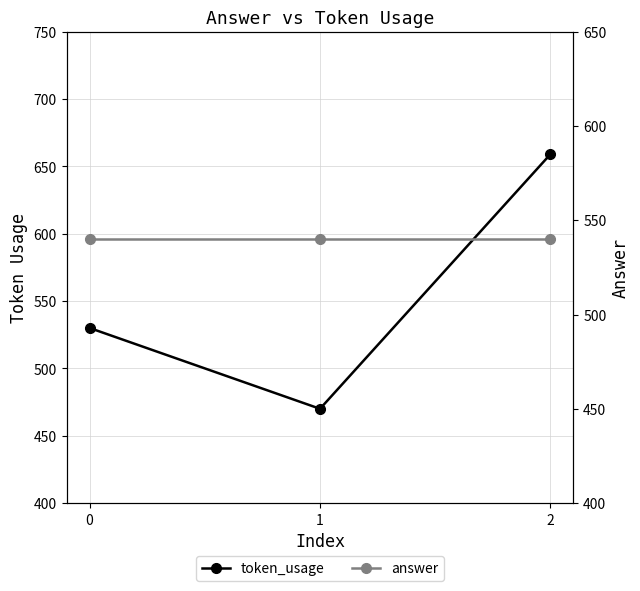

What is the sum of all token_usage values?

1659